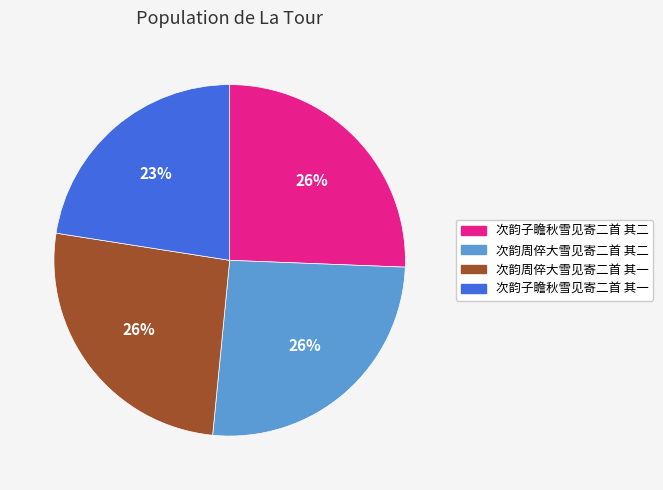

How many slices are in this pie chart?

4